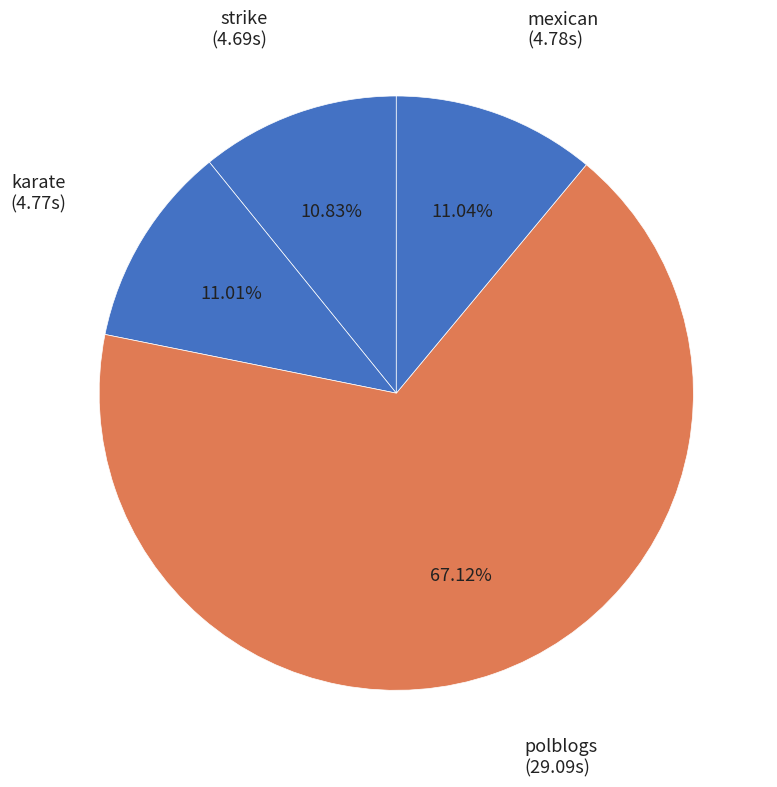

Which slice is the largest?

polblogs